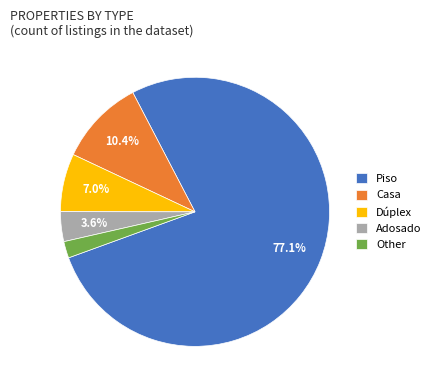

The Dúplex slice represents 7% of the pie. True or false?

True